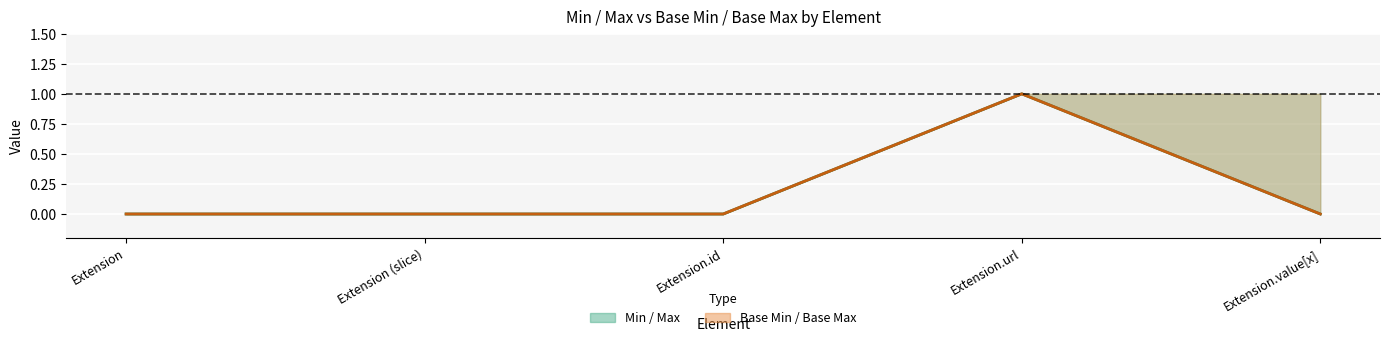

Reading left to right, list all the values displayed in this chart.

Min: 0	0	0	1	0
Base Min: 0	0	0	1	0